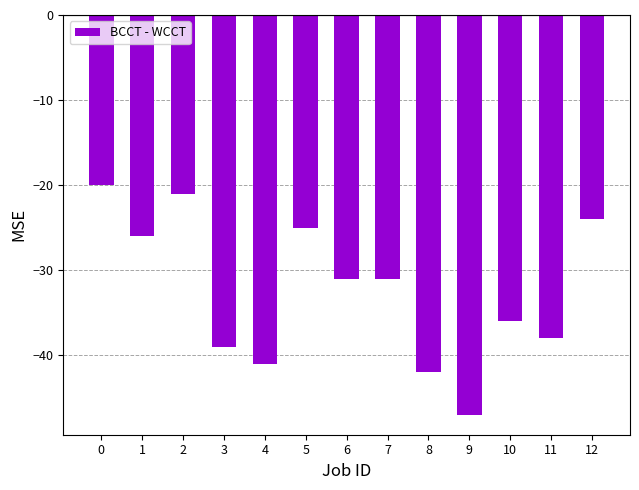

What value does the data have at 1?

-26